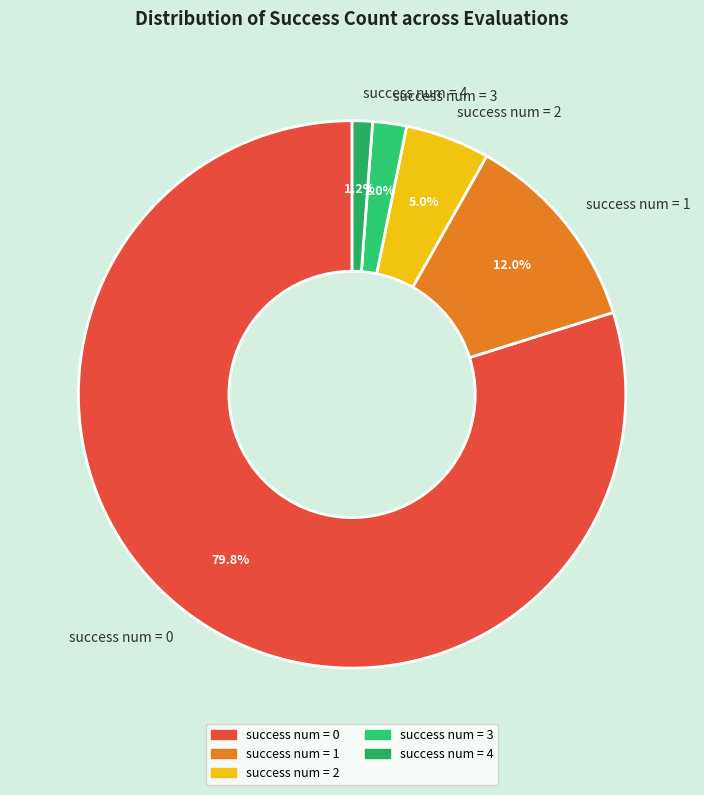

Does success num = 0 account for over 50% of the chart?

Yes